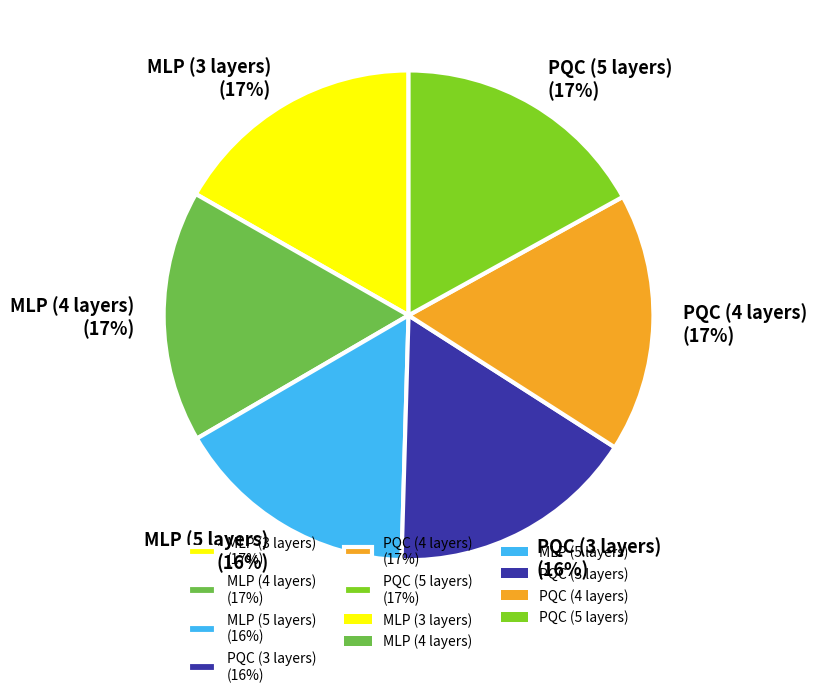

The PQC (4 layers) slice represents 23% of the pie. True or false?

False